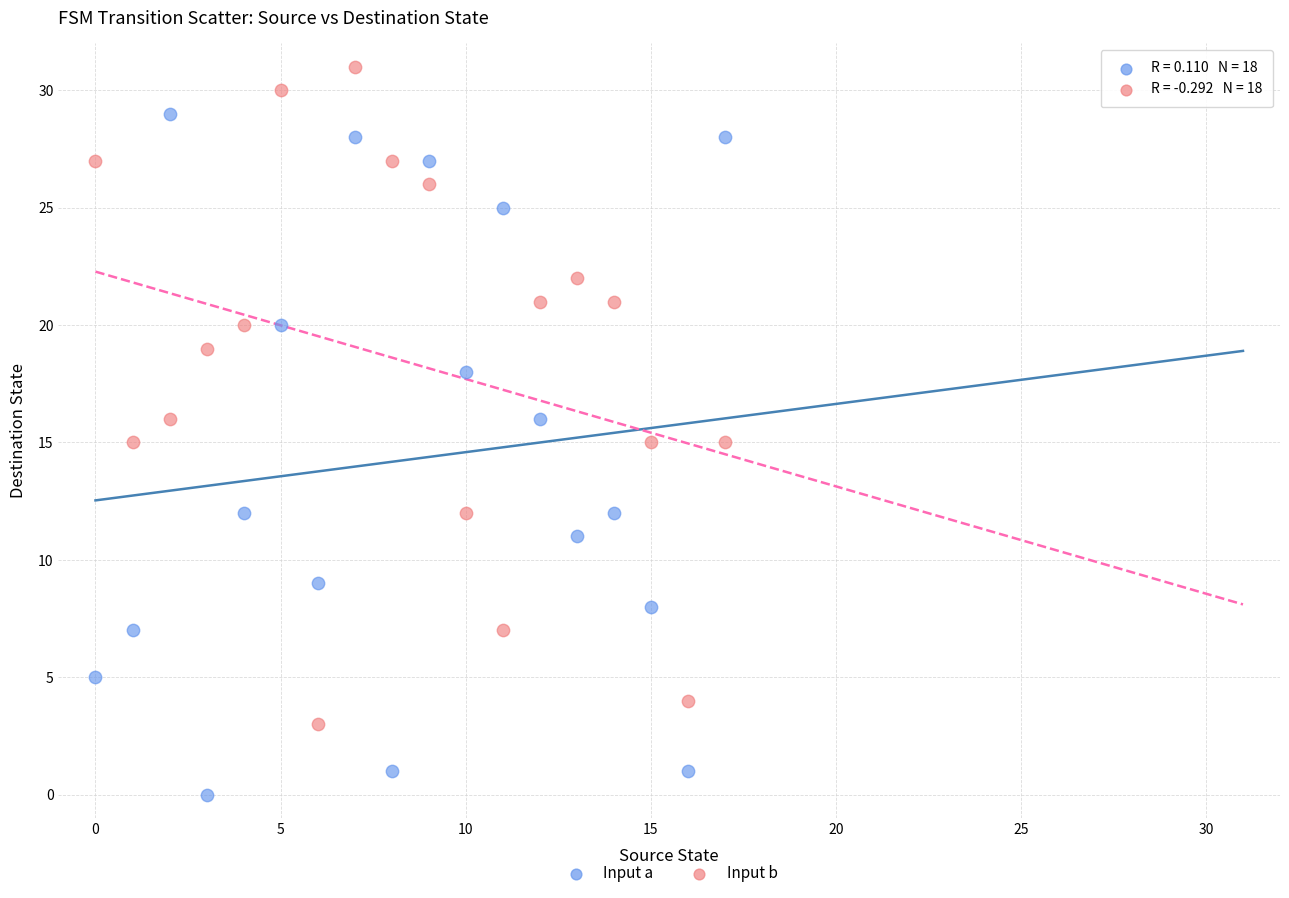

Across all data points, what is the range of Y values (max minus min)?

31